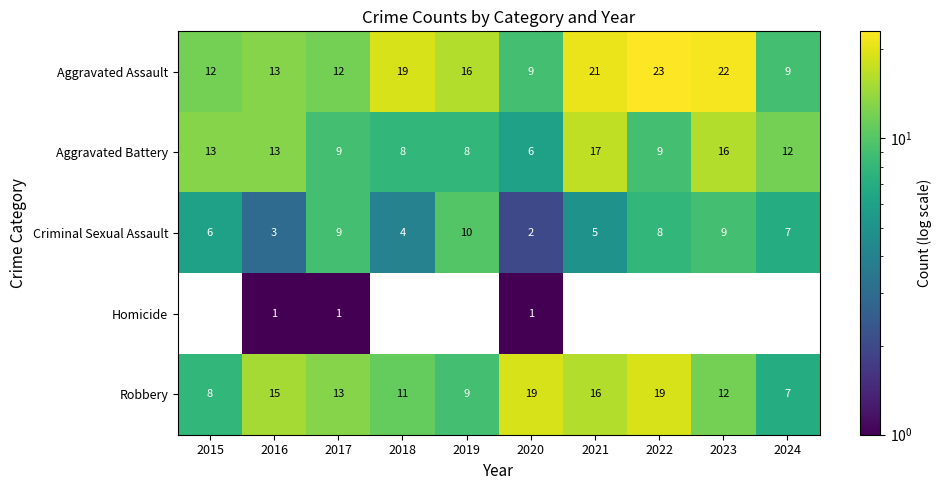

Where does the Aggravated Battery series first go above 12?

2015